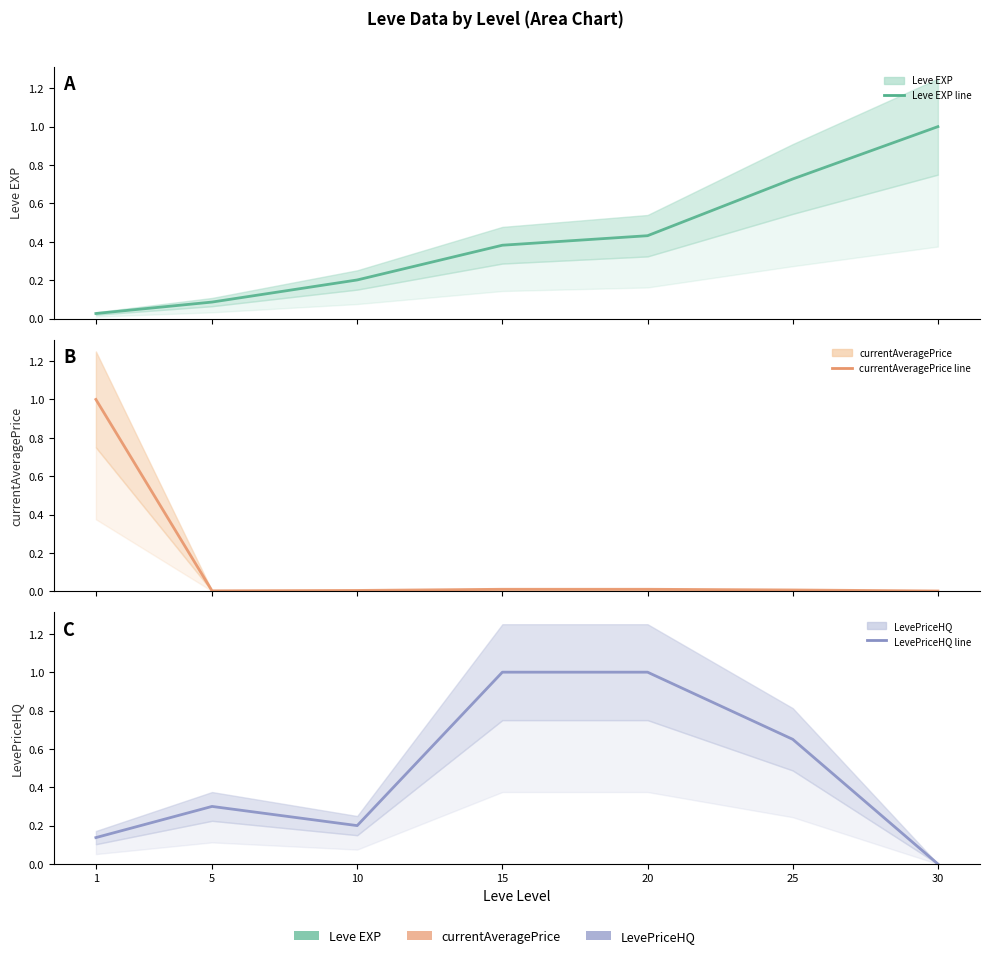

How many times do Leve EXP (mid) and currentAveragePrice (mid) cross each other?

1